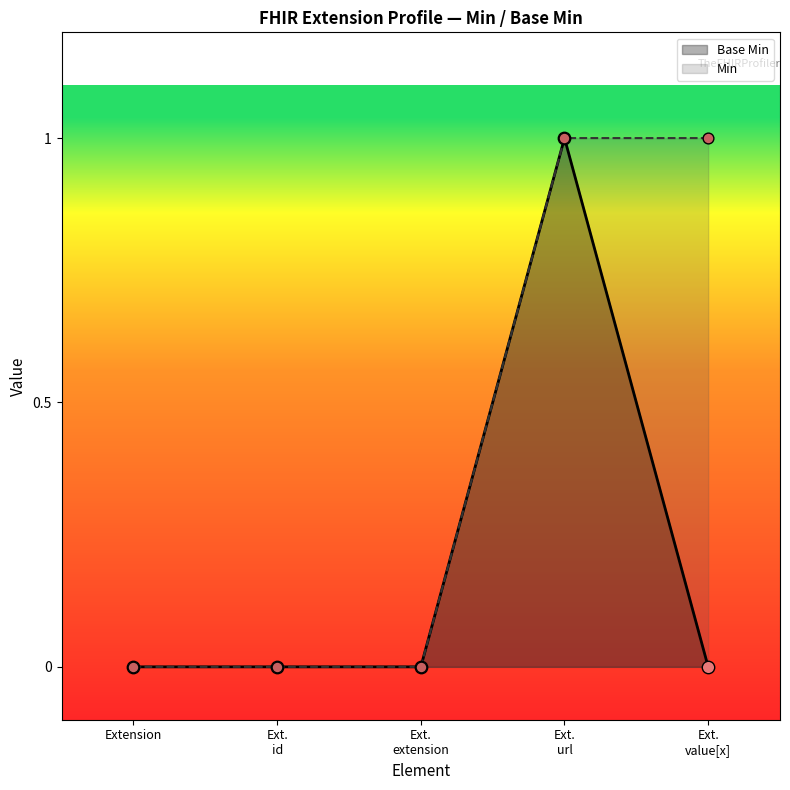

Which series has the largest total across all categories?

Min